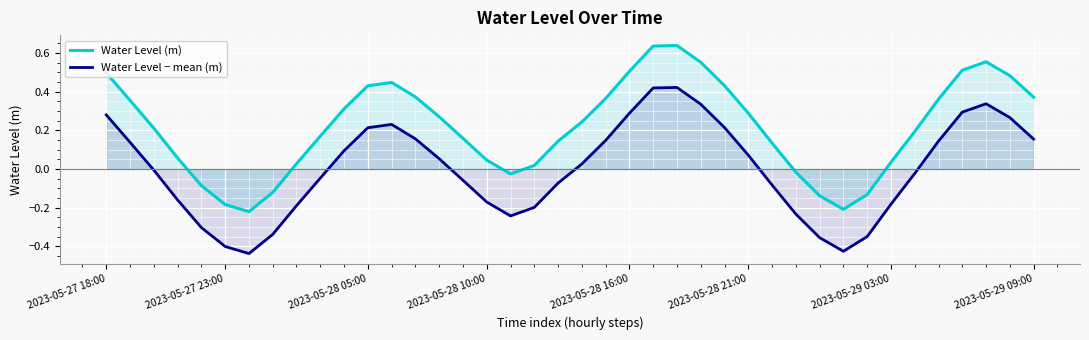

What is the difference between the maximum and minimum values in the Water Level (m) series?

0.9